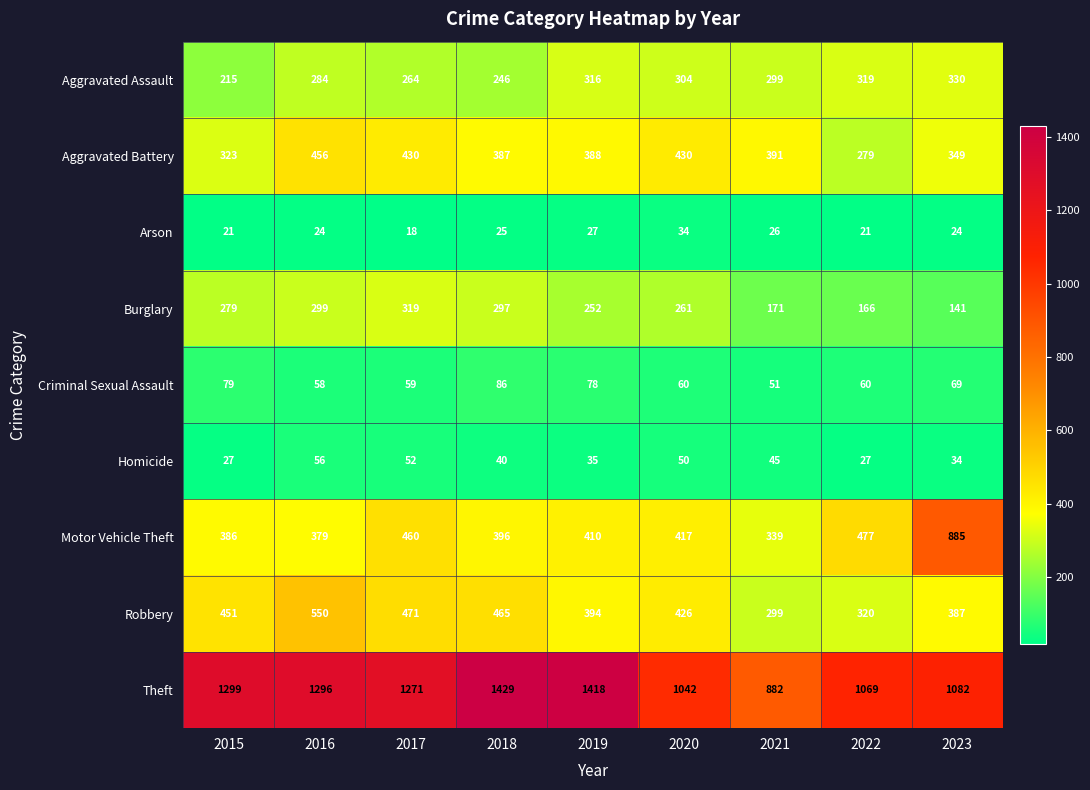

What is the smallest value displayed?

18